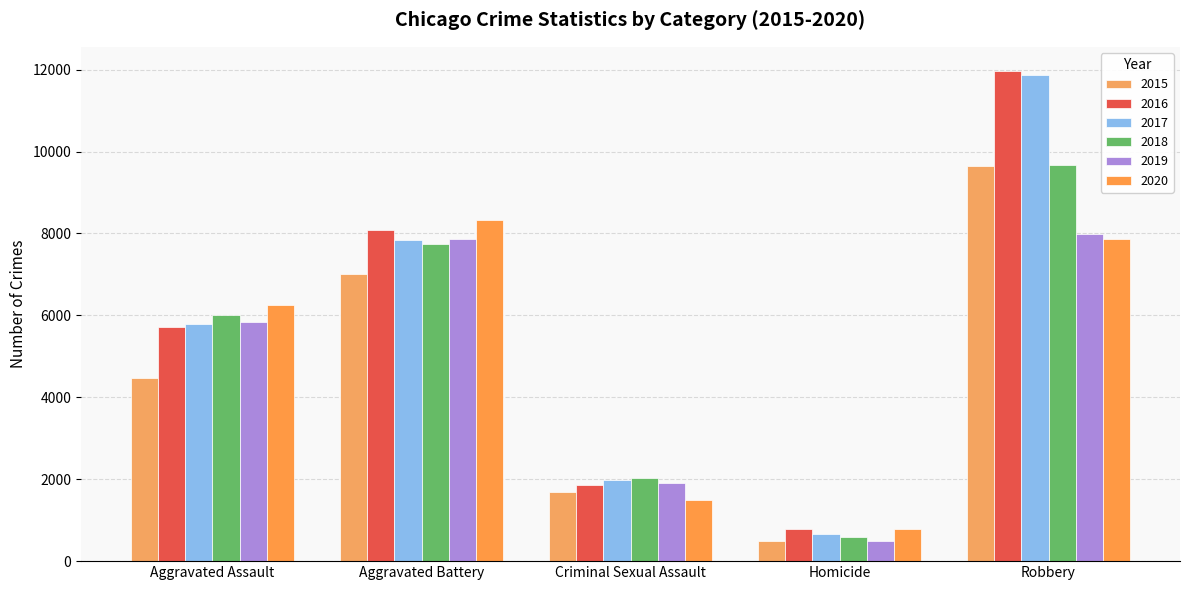

Reading right to left, list all the values displayed in this chart.

2015: 9638	496	1700	7019	4480
2016: 11960	786	1849	8086	5712
2017: 11880	672	1974	7845	5793
2018: 9681	588	2033	7735	6001
2019: 7995	499	1909	7858	5841
2020: 7855	787	1485	8320	6264